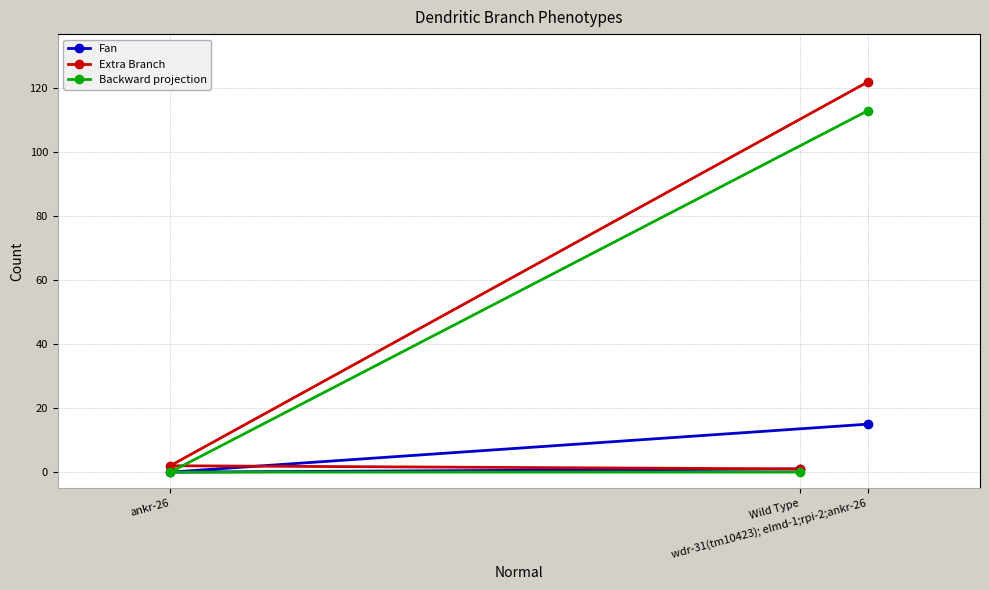

What is the maximum value for Backward projection?

113